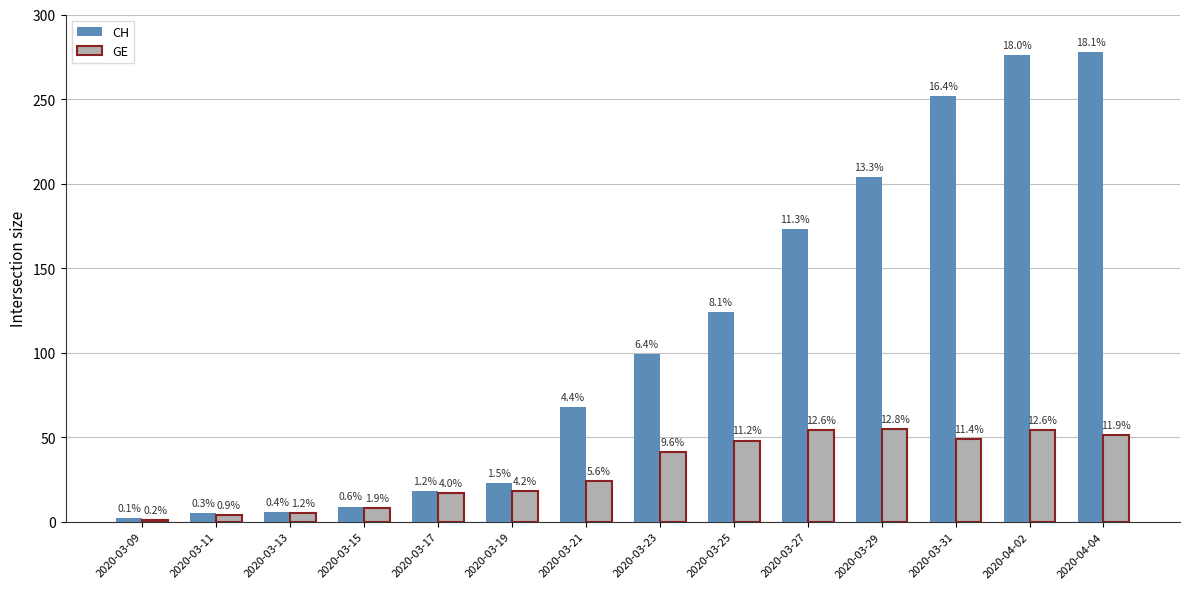

True or false: GE has a value of 51 at 2020-04-04.

True